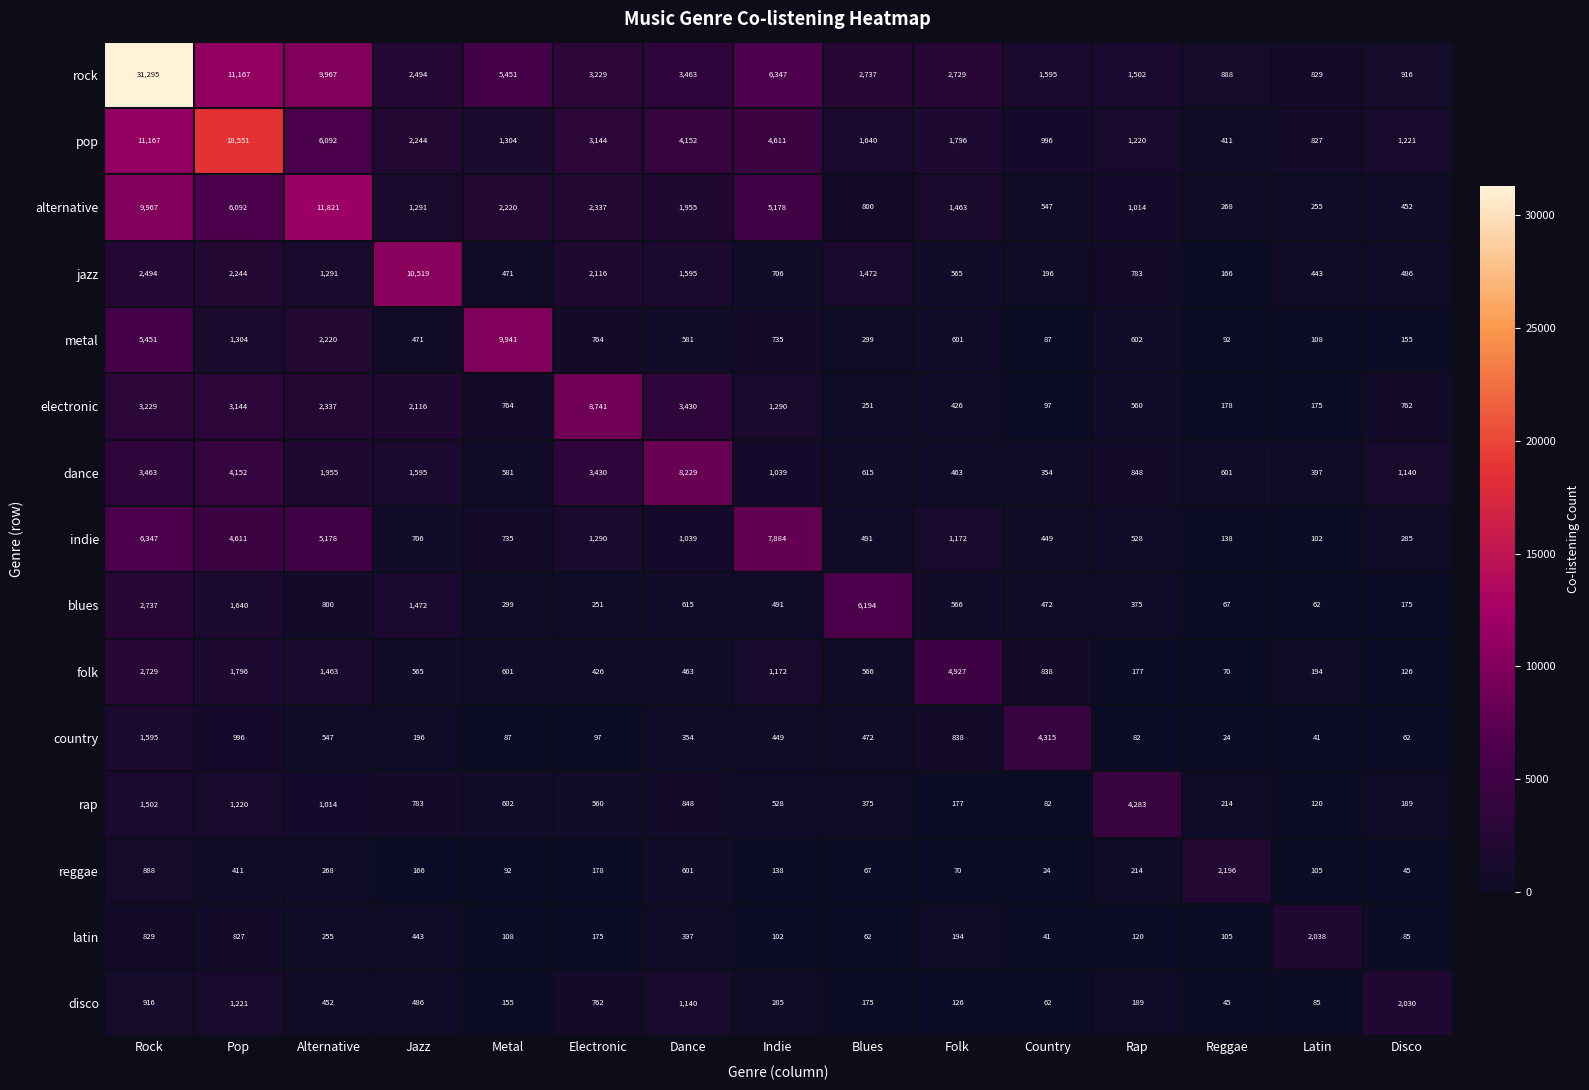

How many data points in alternative are less than 1463?

7